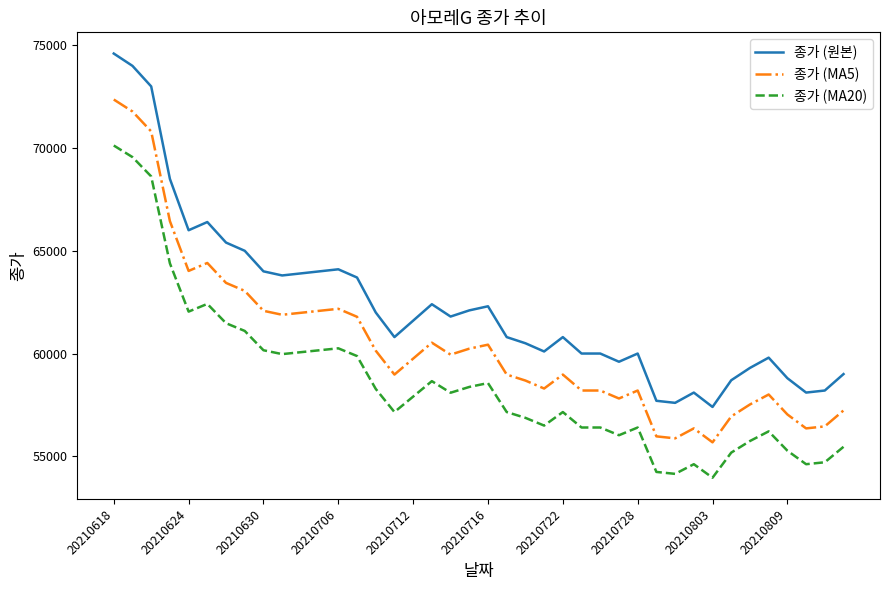

What is the lowest value of the 종가 (MA5) series?

55678.0